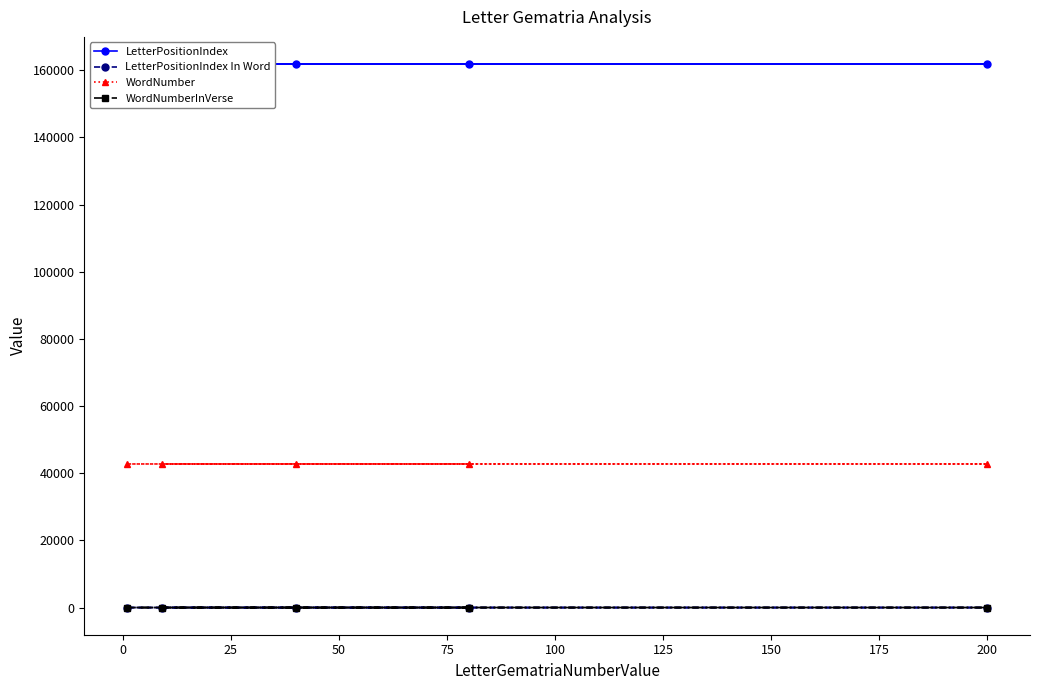

How many WordNumberInVerse values are between 6 and 7?

4